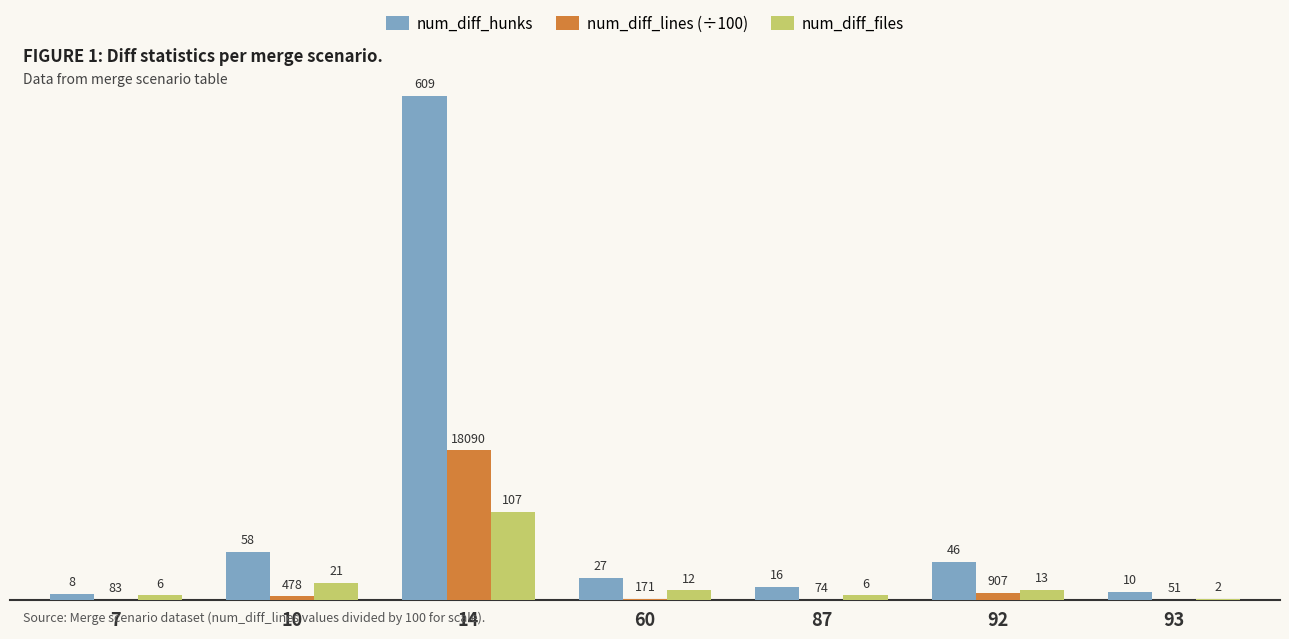

What is the sum of the num_diff_lines (÷100) values at 10 and 14?

185.7